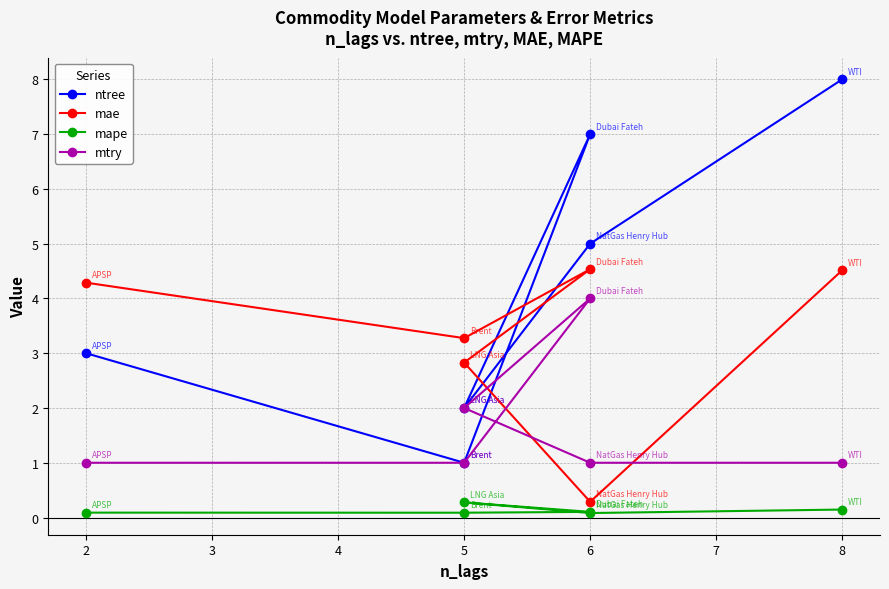

Where is the first local minimum for mape?

5